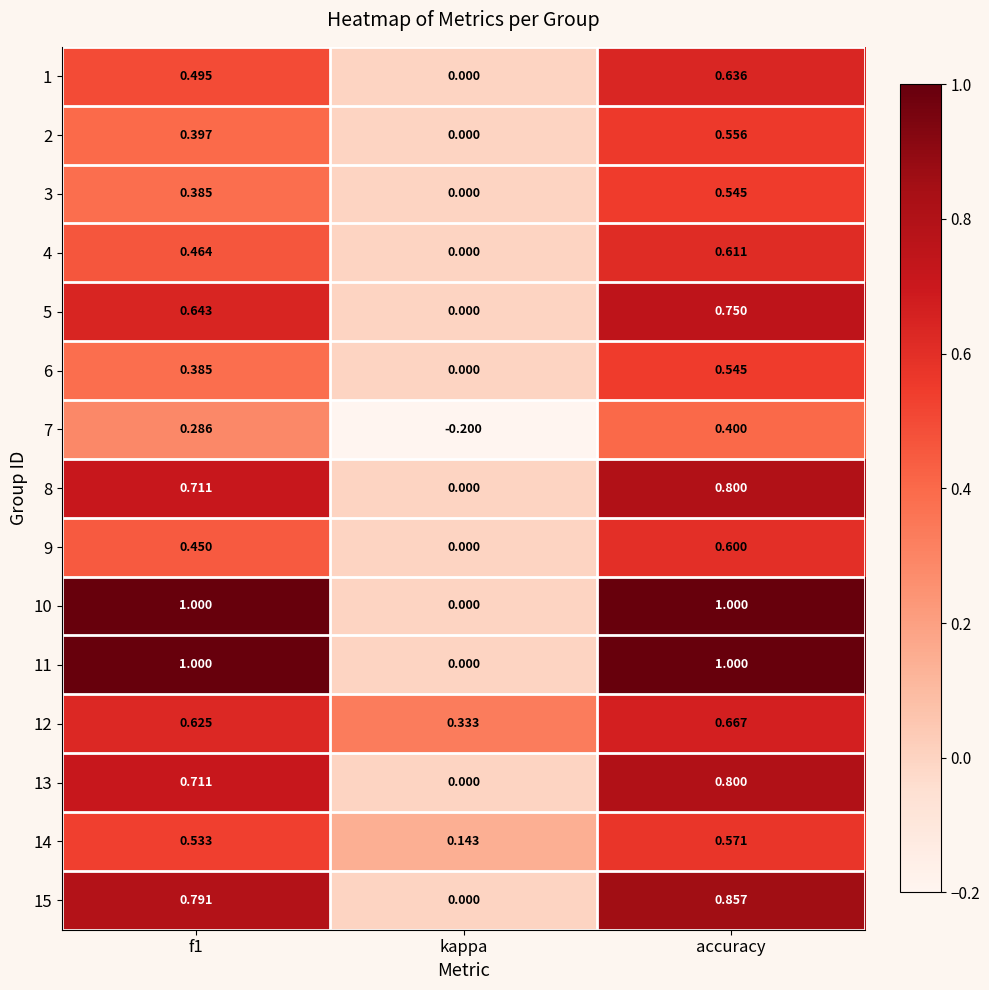

Which category has the highest value in the 12 series?

accuracy